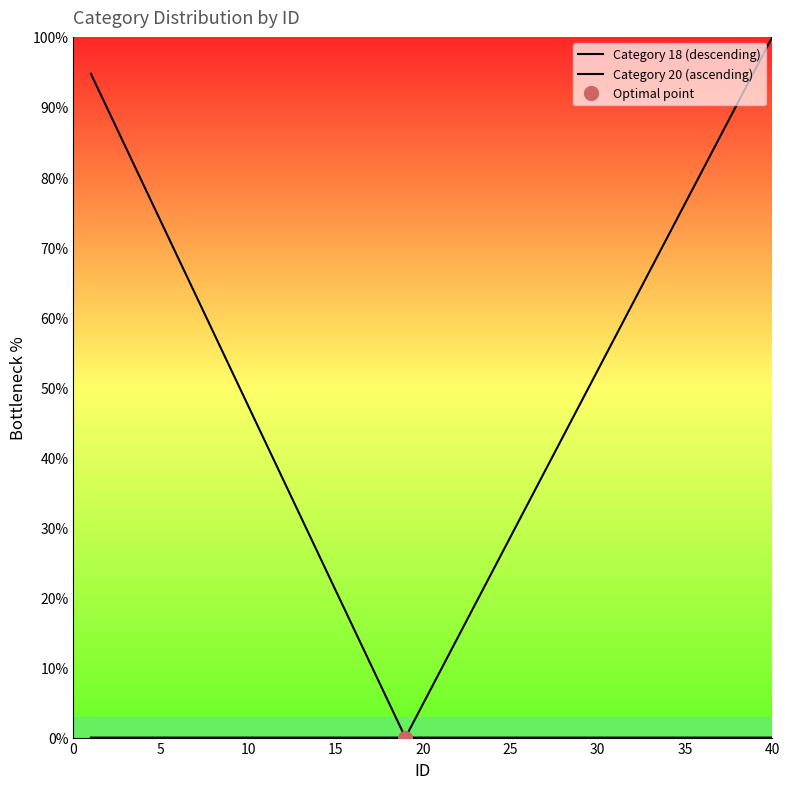

What is the highest value of the Category 20 (ascending) series?

100.0